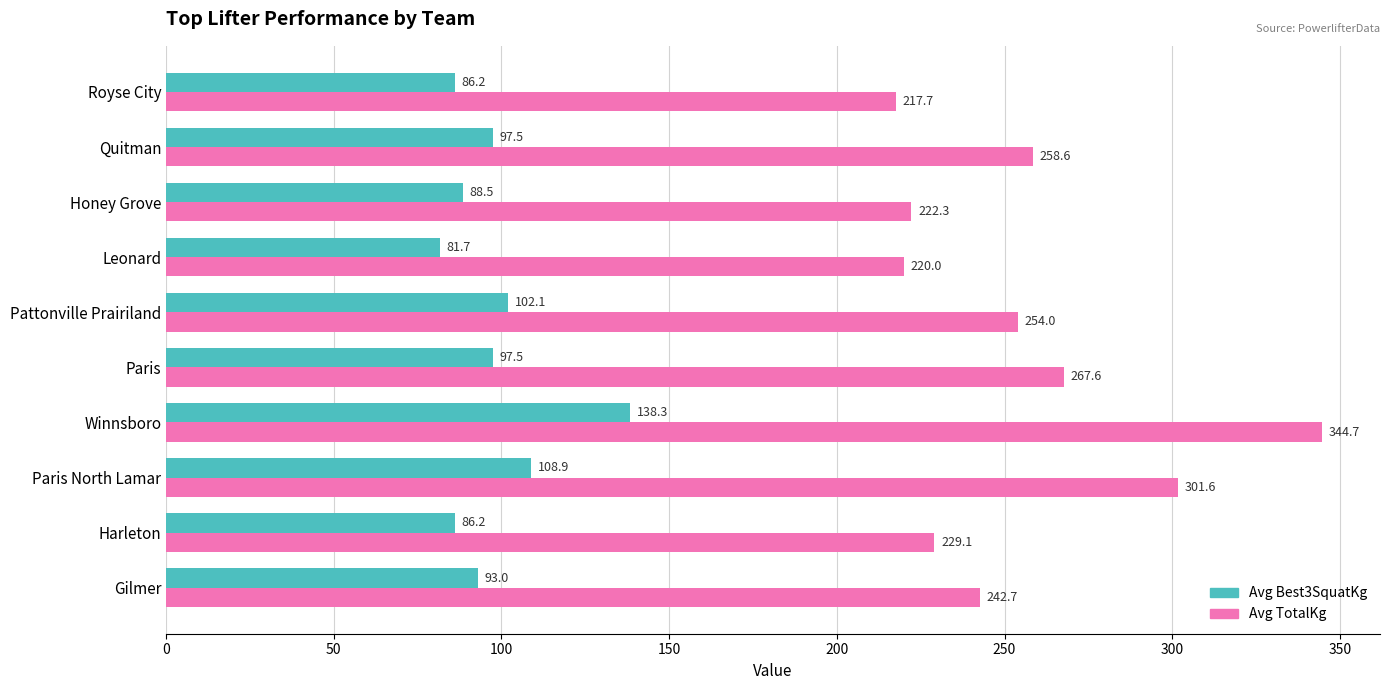

List the series in order of their peak value, highest first.

Avg TotalKg, Avg Best3SquatKg